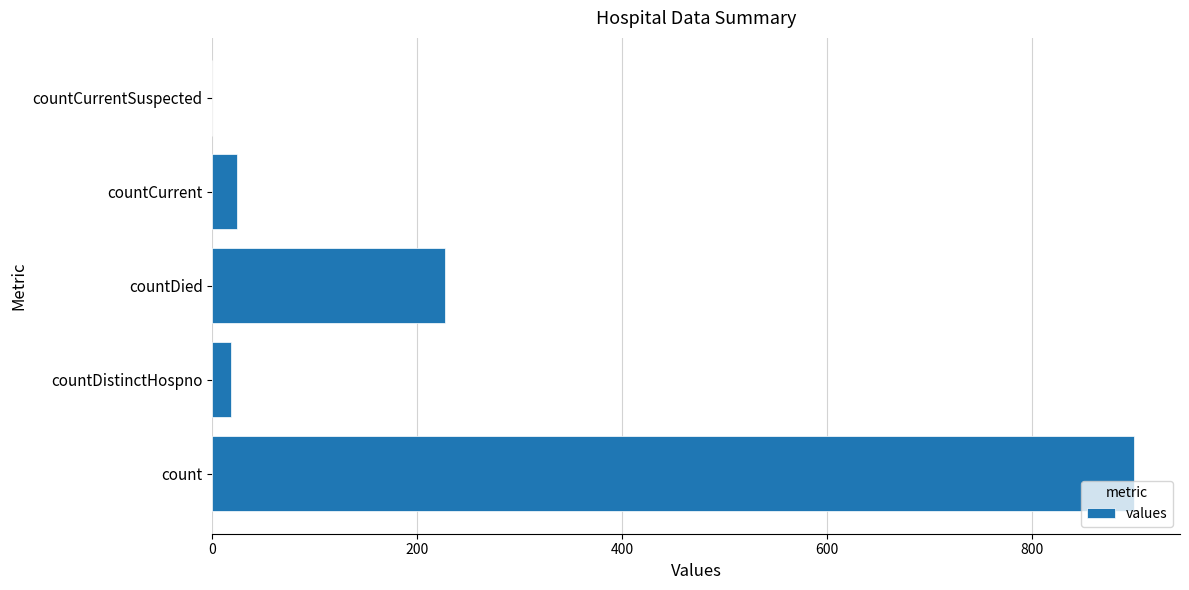

The value at countCurrentSuspected is -576. True or false?

False